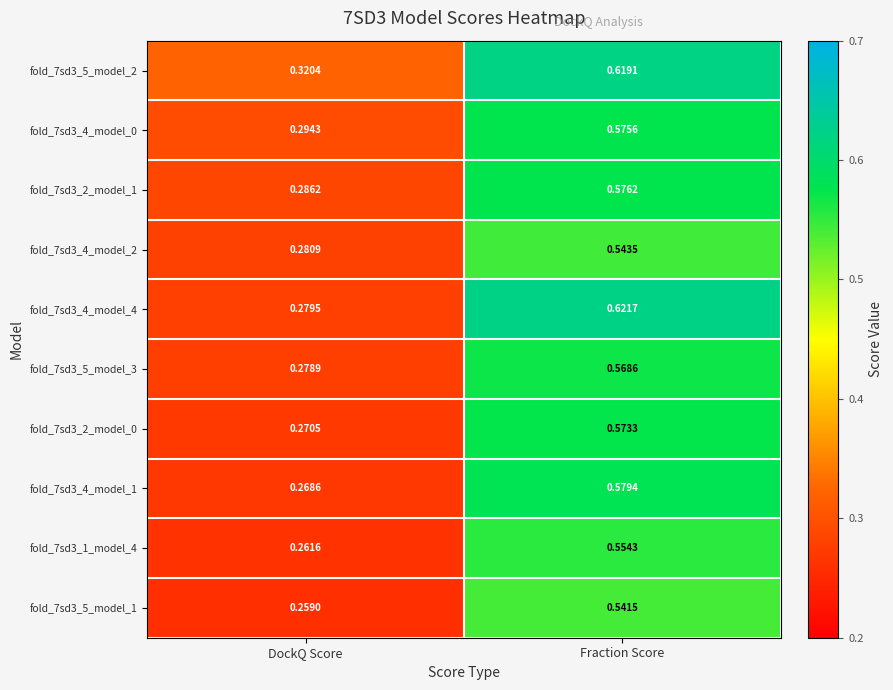

At which label does fold_7sd3_5_model_3 reach its minimum?

DockQ Score